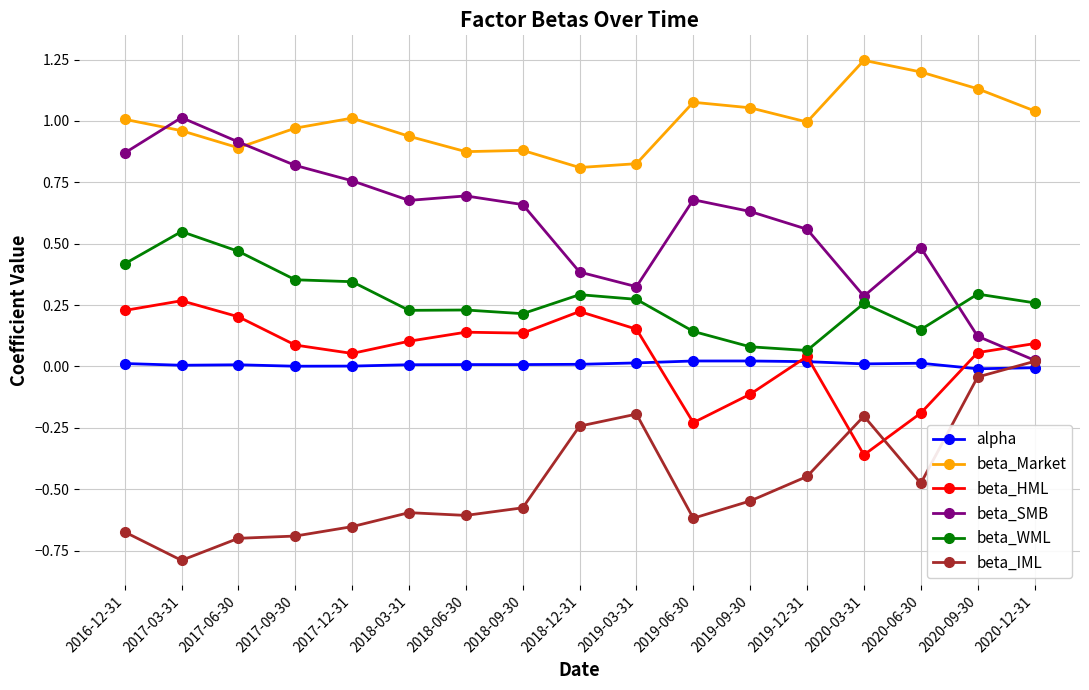

Which series has the largest total across all categories?

beta_Market